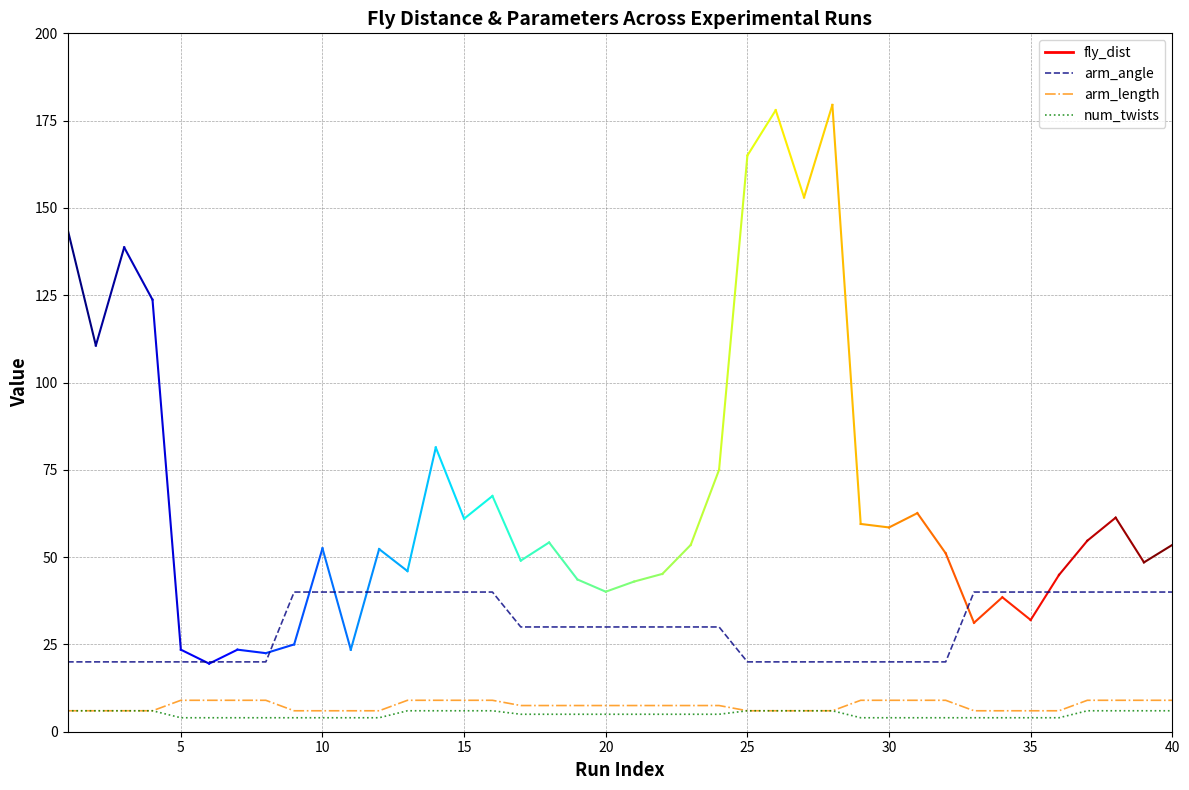

Which series has the widest spread of values?

arm_angle